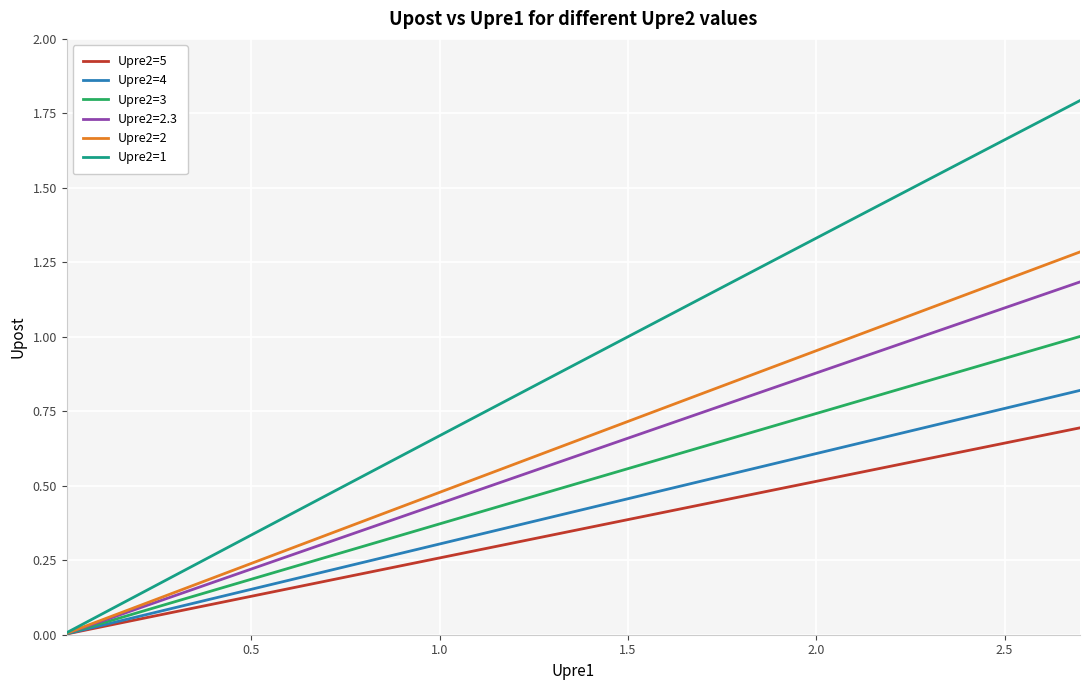

Which series has the largest range (max minus min)?

Upre2=1